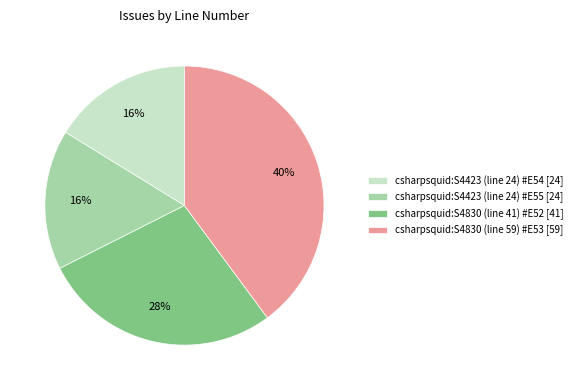

How many segments does this pie chart have?

4